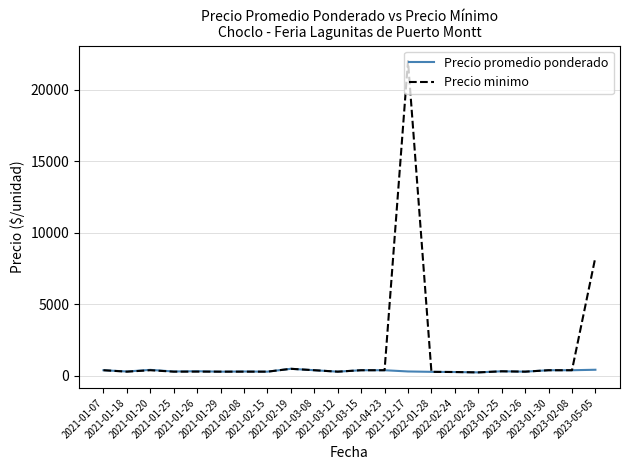

At which category is the sum across all series the highest?

2021-12-17